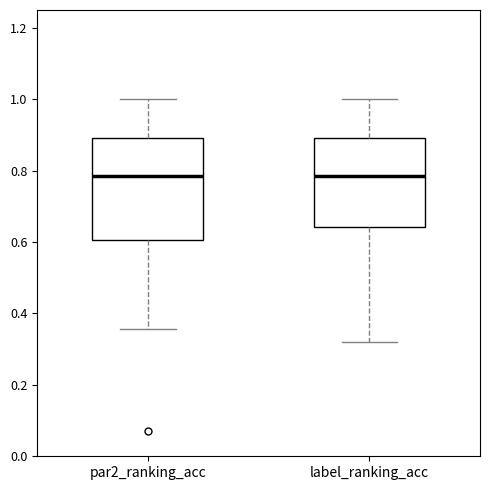

Reading left to right, transcribe this box plot: for each box, give where its median line is, the range the box spans, and where its two whiskers end, as read against the y-axis. The values are not printed on the chart, so give them approximately, as read against the axis.

par2_ranking_acc: median 0.78, box 0.60 to 0.90, whiskers 0.36 to 1.00
label_ranking_acc: median 0.78, box 0.64 to 0.90, whiskers 0.32 to 1.00